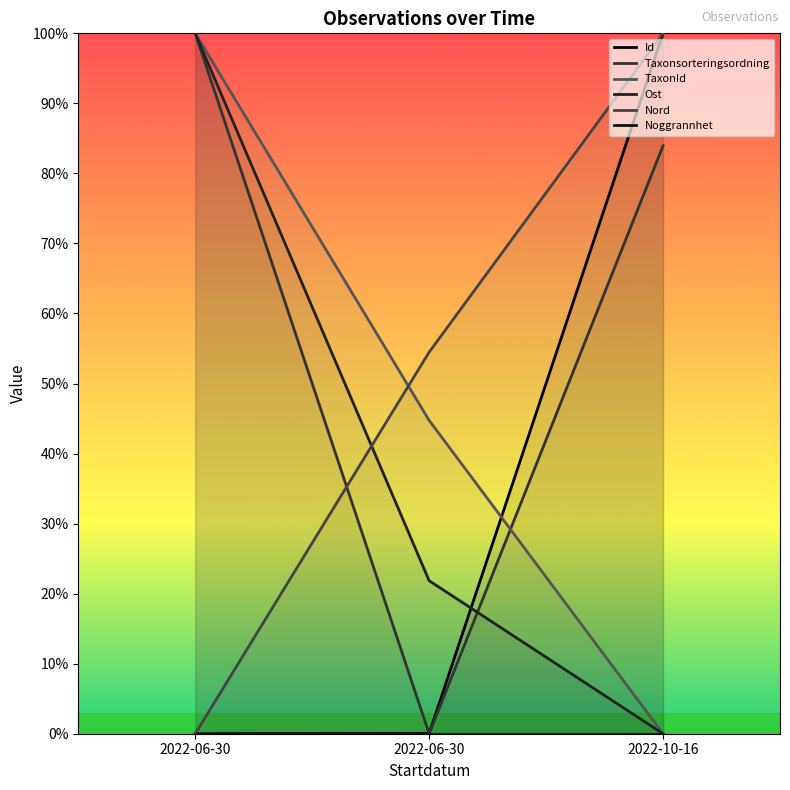

Count the Taxonsorteringsordning values in the range 0 to 100.

3